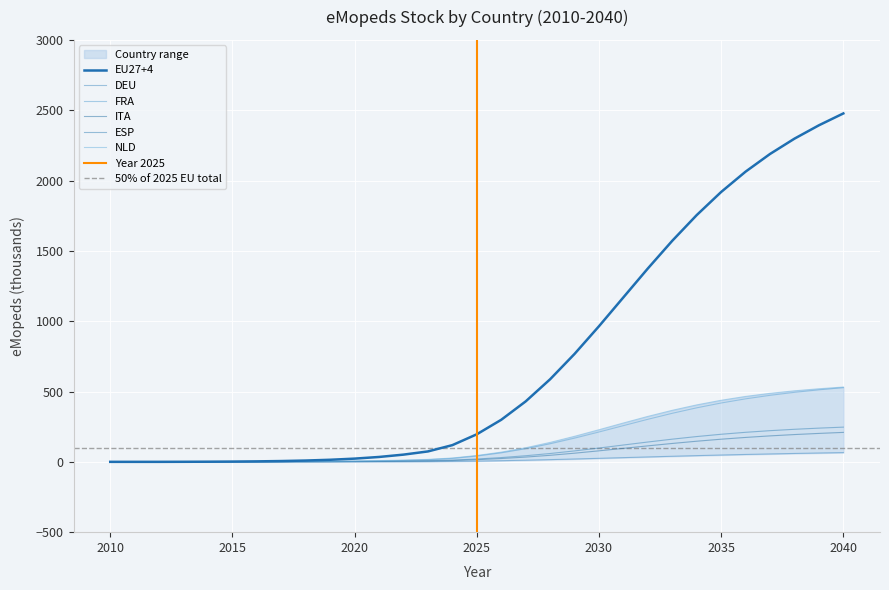

True or false: ITA has more than 1 points higher than both neighbors.

False